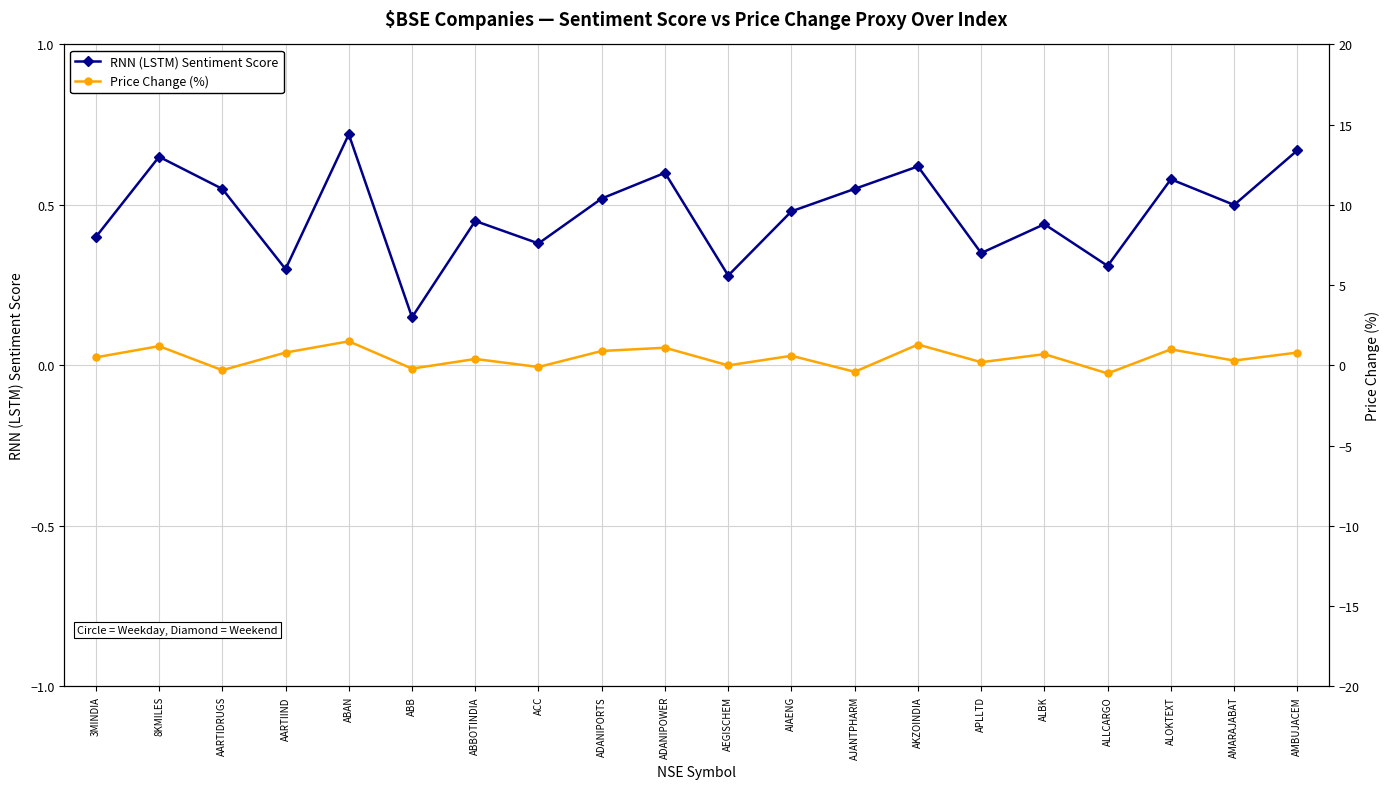

Rank the categories by RNN (LSTM) Sentiment Score value from highest to lowest.

ABAN, AMBUJACEM, 8KMILES, AKZOINDIA, ADANIPOWER, ALOKTEXT, AARTIDRUGS, AJANTPHARM, ADANIPORTS, AMARAJABAT, AIAENG, ABBOTINDIA, ALBK, 3MINDIA, ACC, APLLTD, ALLCARGO, AARTIIND, AEGISCHEM, ABB